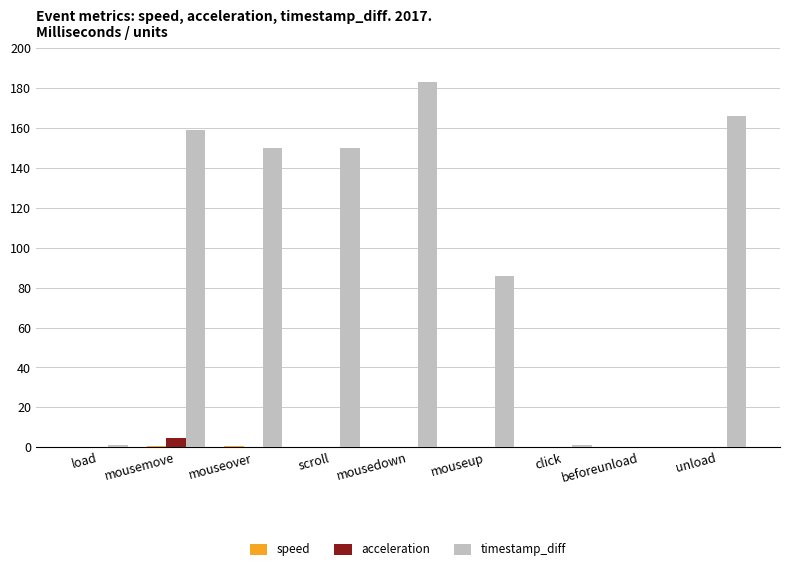

Which series has the widest spread of values?

timestamp_diff